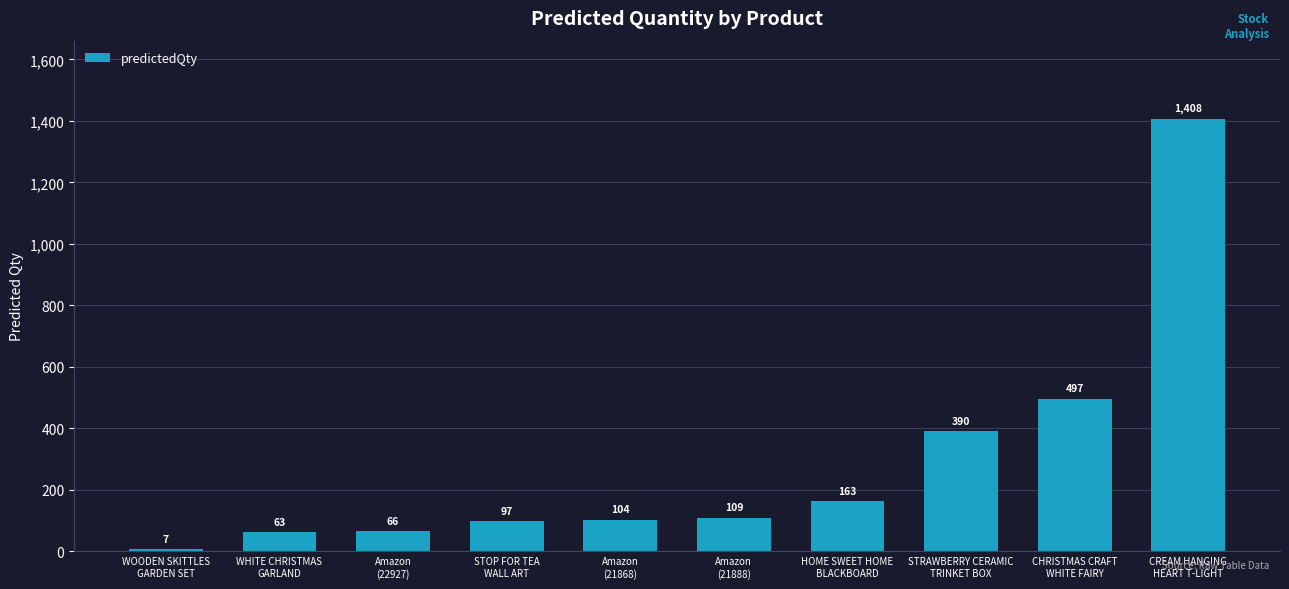

Which label corresponds to the largest value in the chart?

CREAM HANGING
HEART T-LIGHT